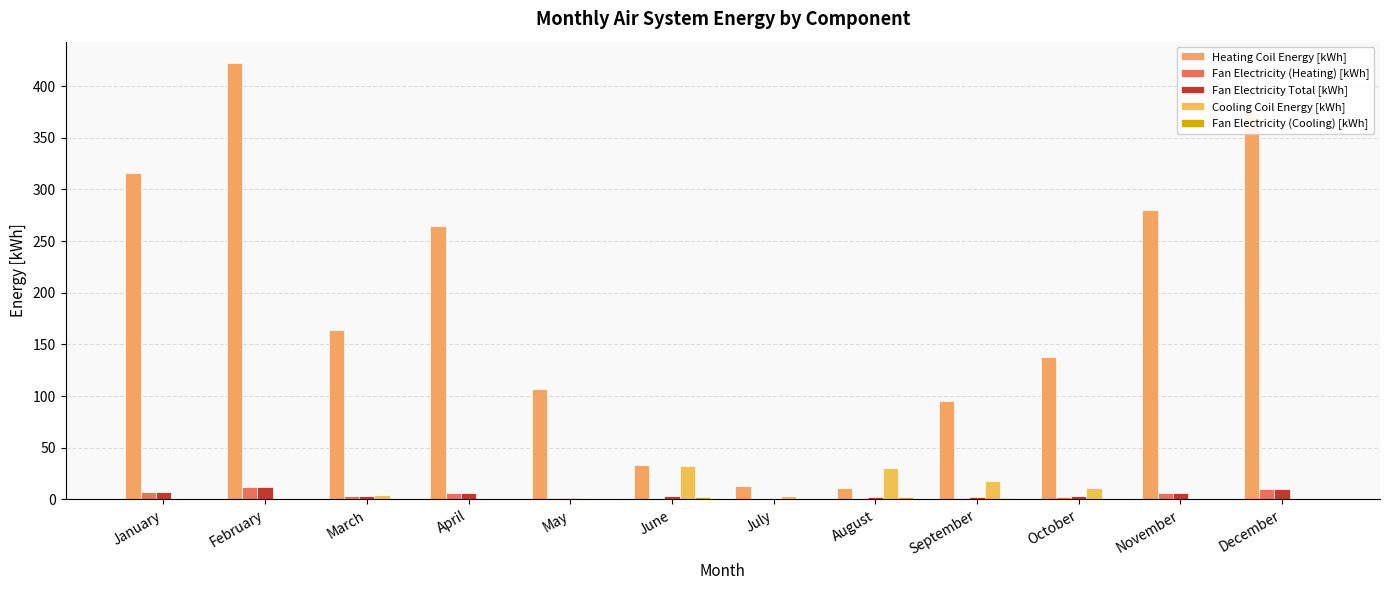

How many data points in Heating Coil Energy [kWh] are above 164?

6